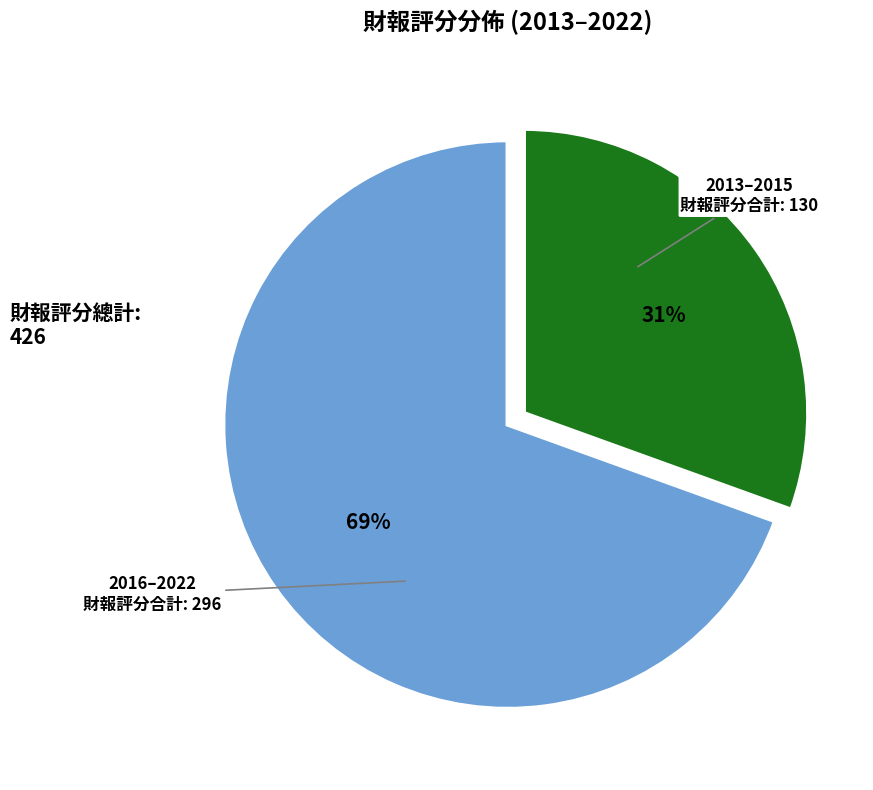

To the nearest percent, what is the average slice percentage?

50%